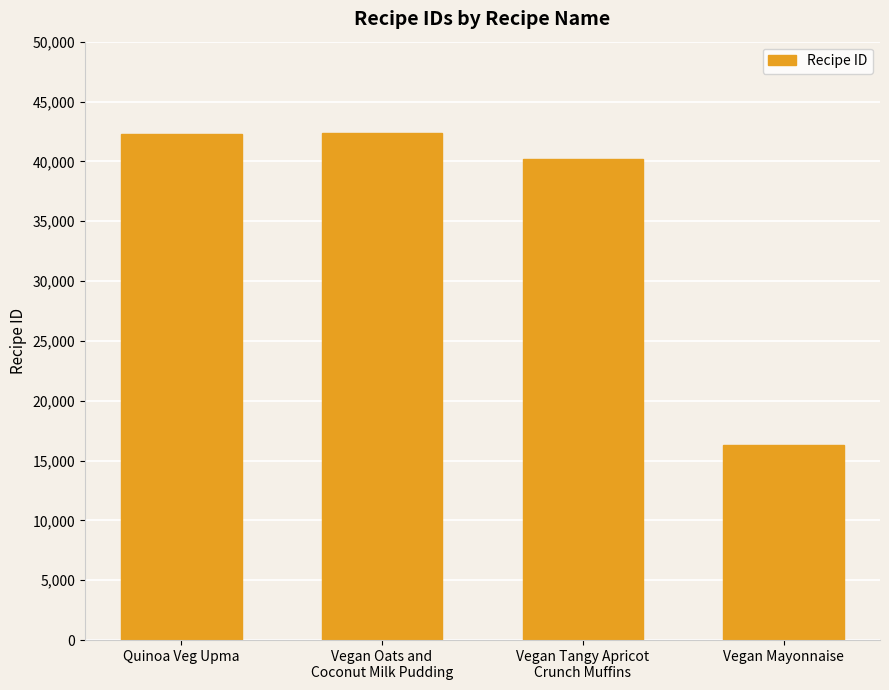

What is the difference between the second highest and second lowest values?

2037